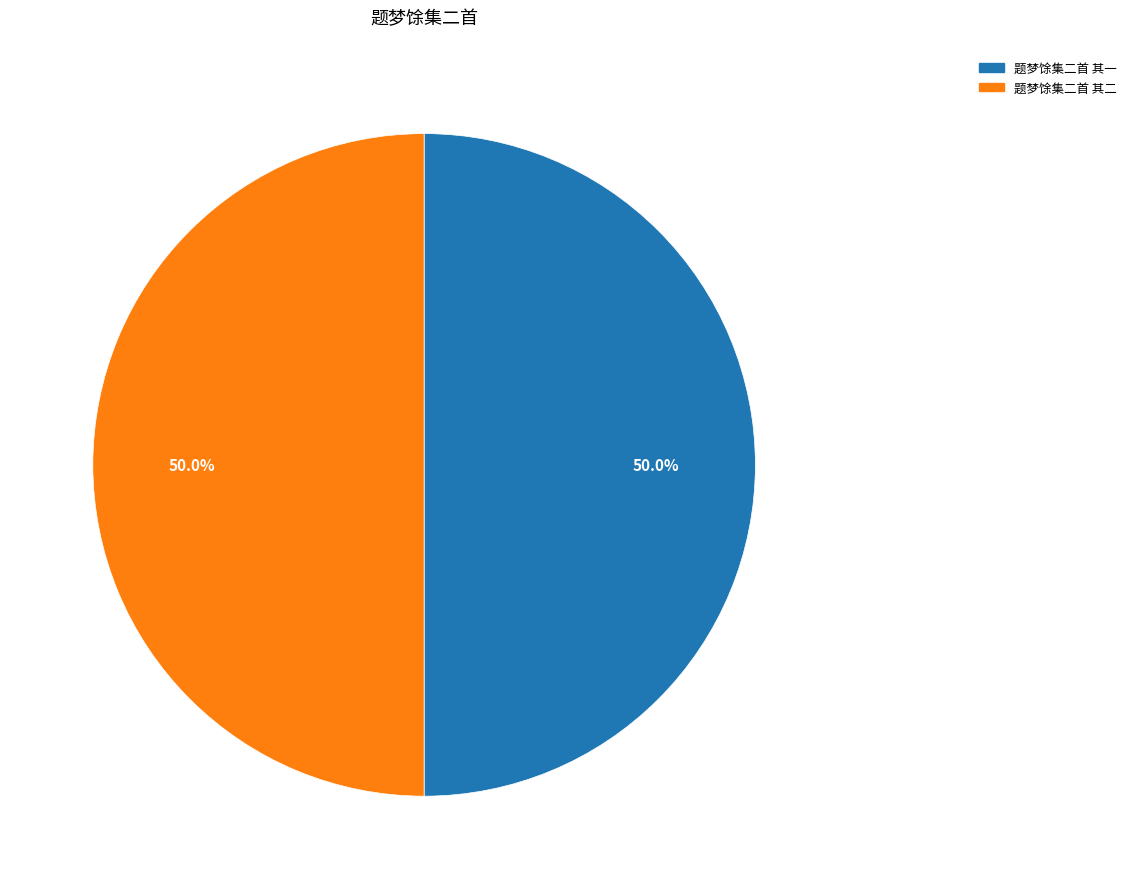

Is it true that 题梦馀集二首 其二 is 50% of the pie?

True